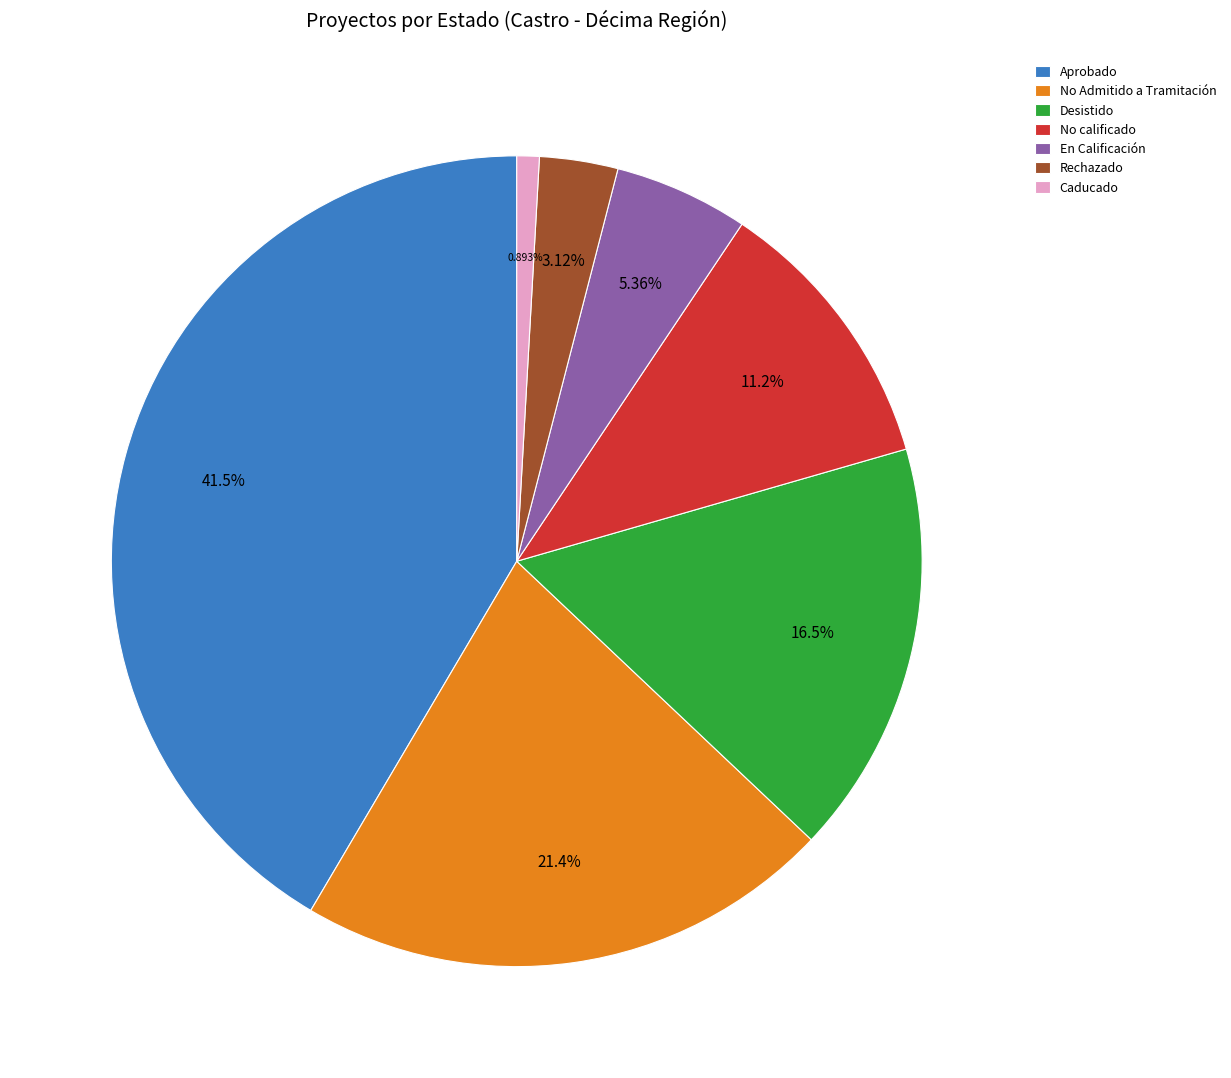

Which has a higher value, Caducado or En Calificación?

En Calificación